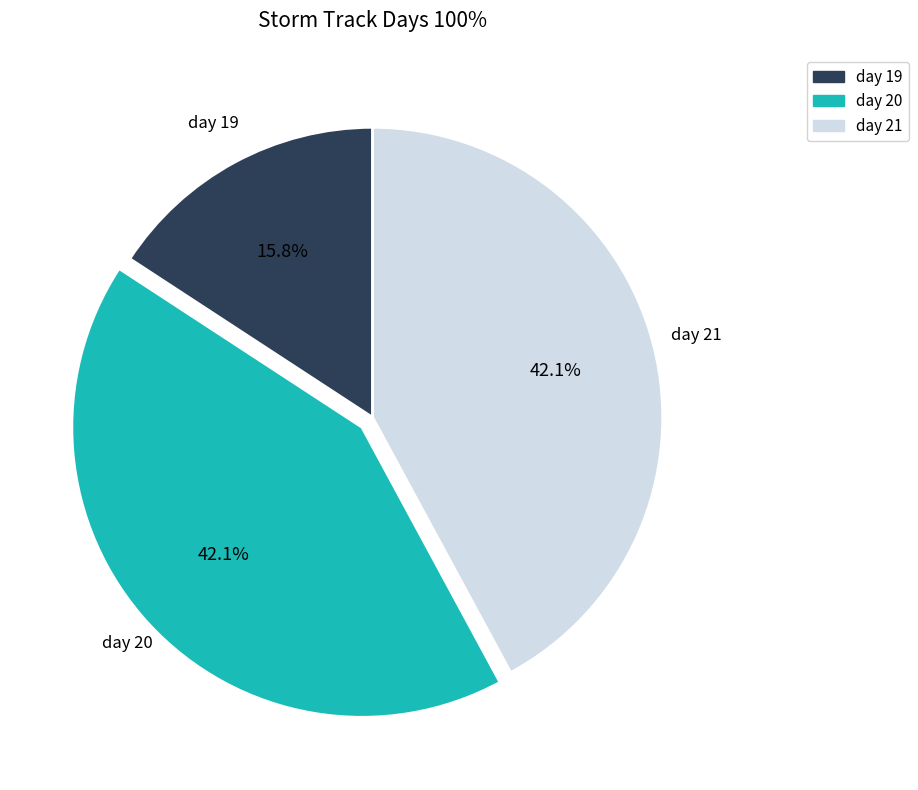

To the nearest percent, what is the average slice percentage?

33%